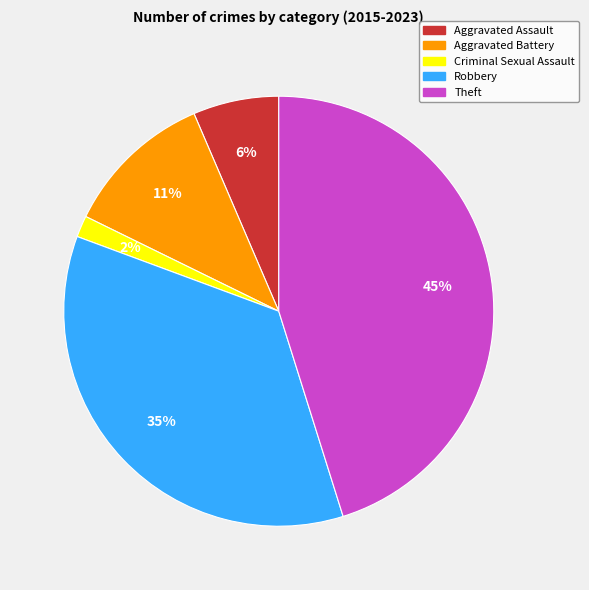

What is the largest slice in the pie chart?

Theft